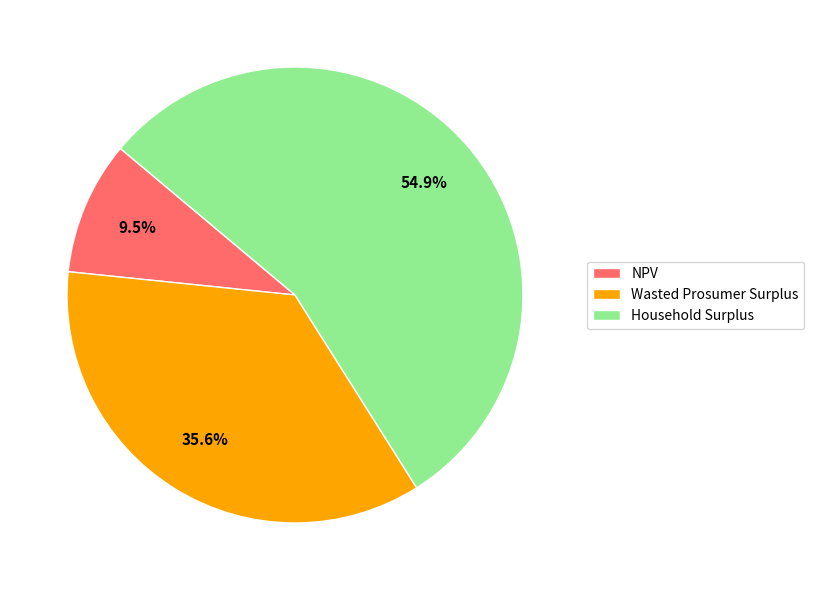

What is the ratio of the value at NPV to the value at Wasted Prosumer Surplus?

0.3